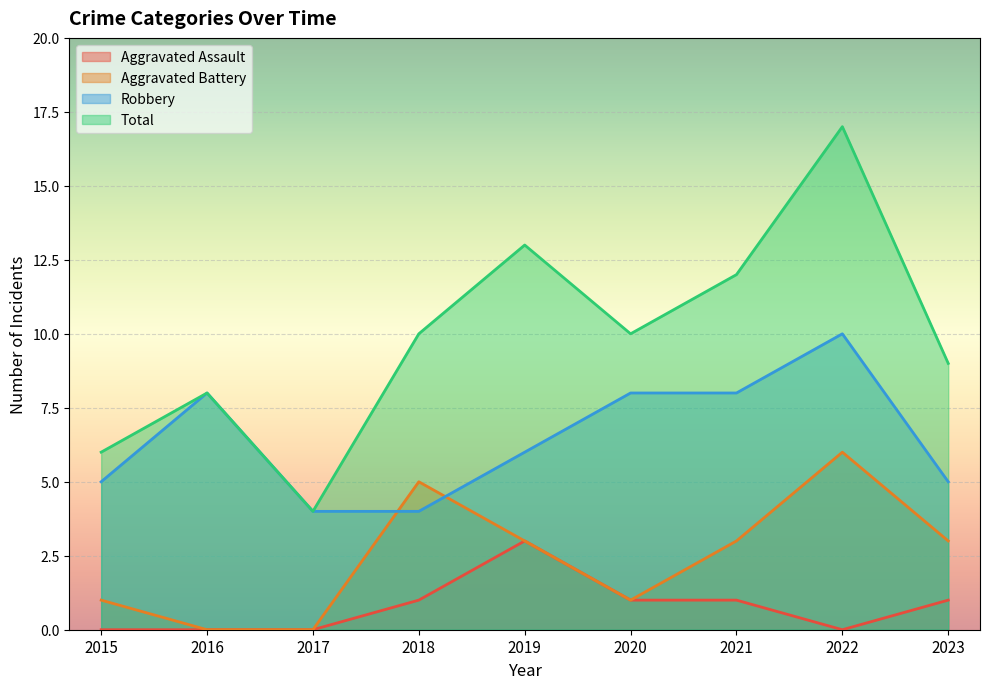

At 2019, list the series in order from smallest to largest.

Aggravated Assault, Aggravated Battery, Robbery, Total